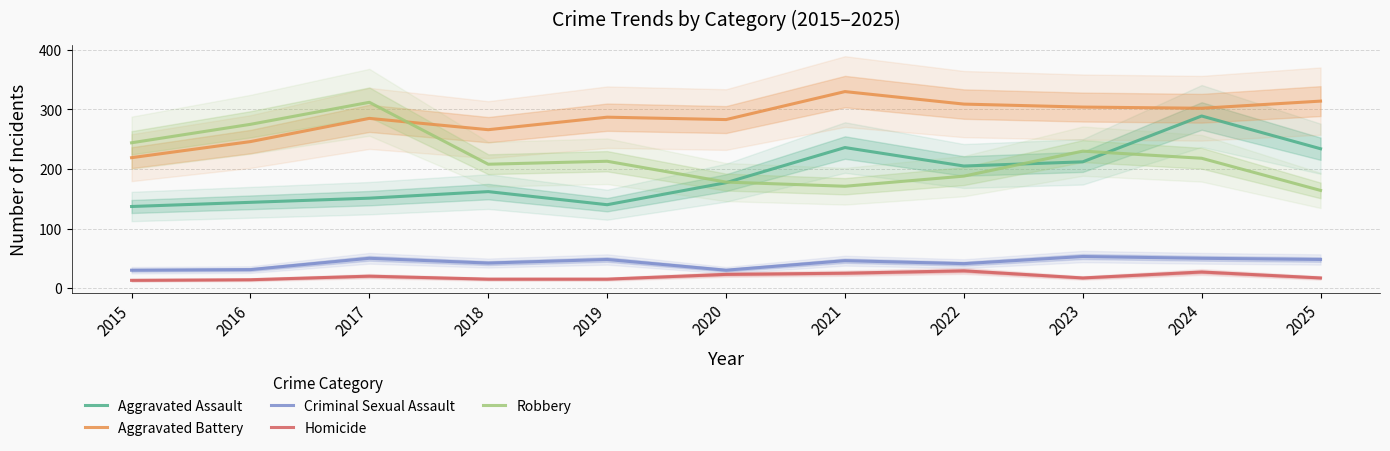

The value of Aggravated Battery at 2015 is 219. True or false?

True